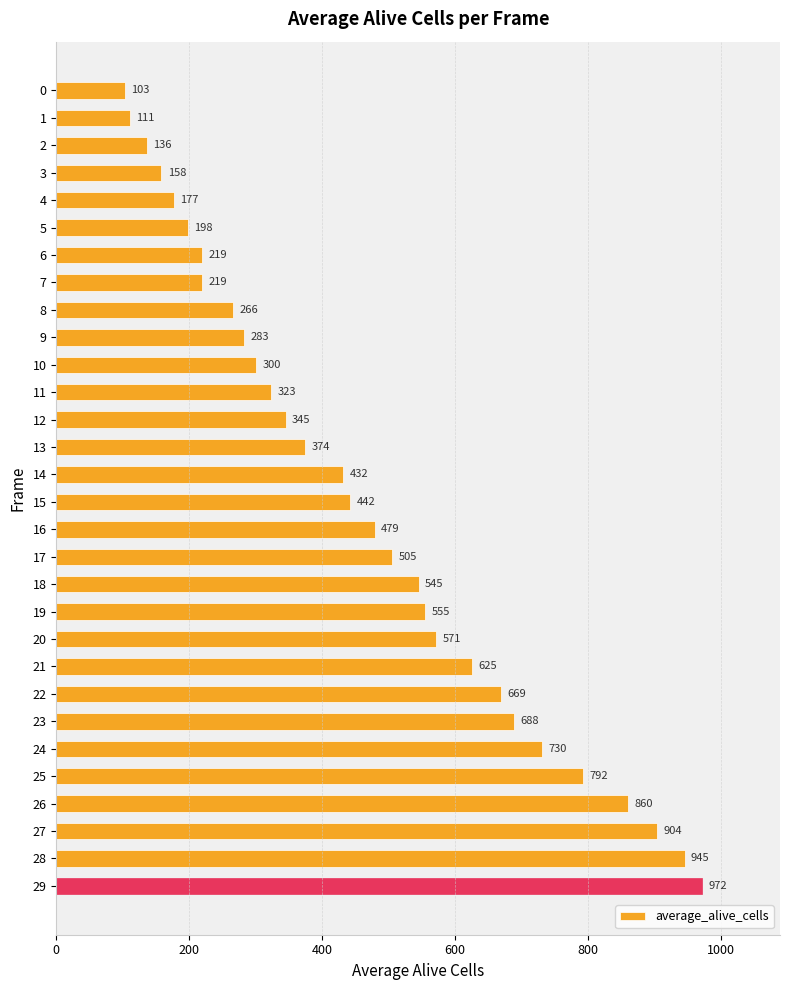

How many distinct data groups are displayed?

1